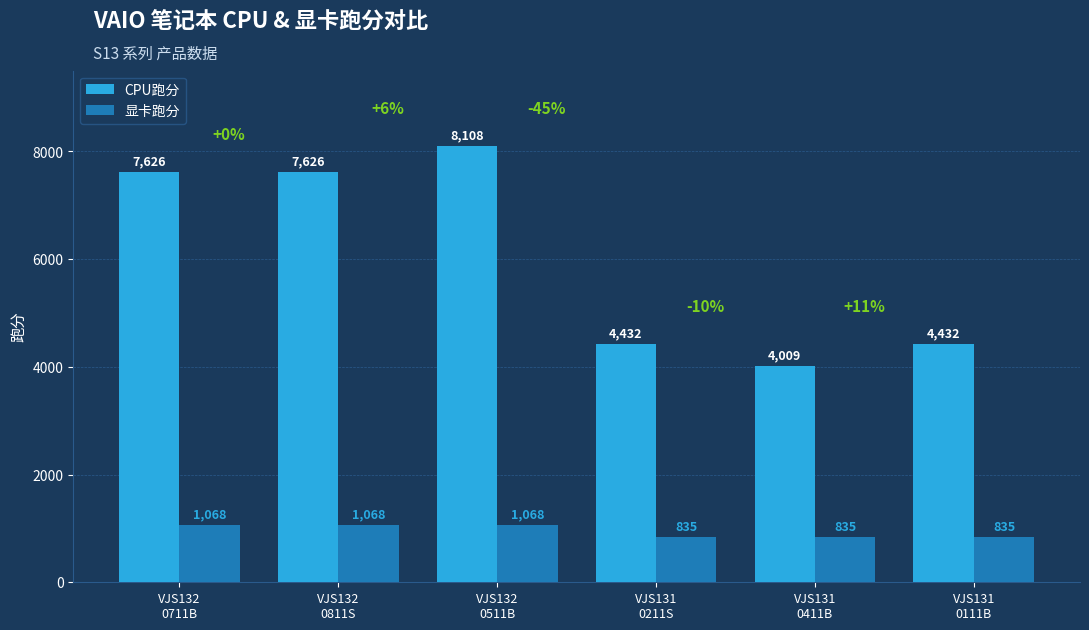

Reading left to right, list all the values displayed in this chart.

CPU跑分: VJS132
0711B=7626	VJS132
0811S=7626	VJS132
0511B=8108	VJS131
0211S=4432	VJS131
0411B=4009	VJS131
0111B=4432
显卡跑分: VJS132
0711B=1068	VJS132
0811S=1068	VJS132
0511B=1068	VJS131
0211S=835	VJS131
0411B=835	VJS131
0111B=835